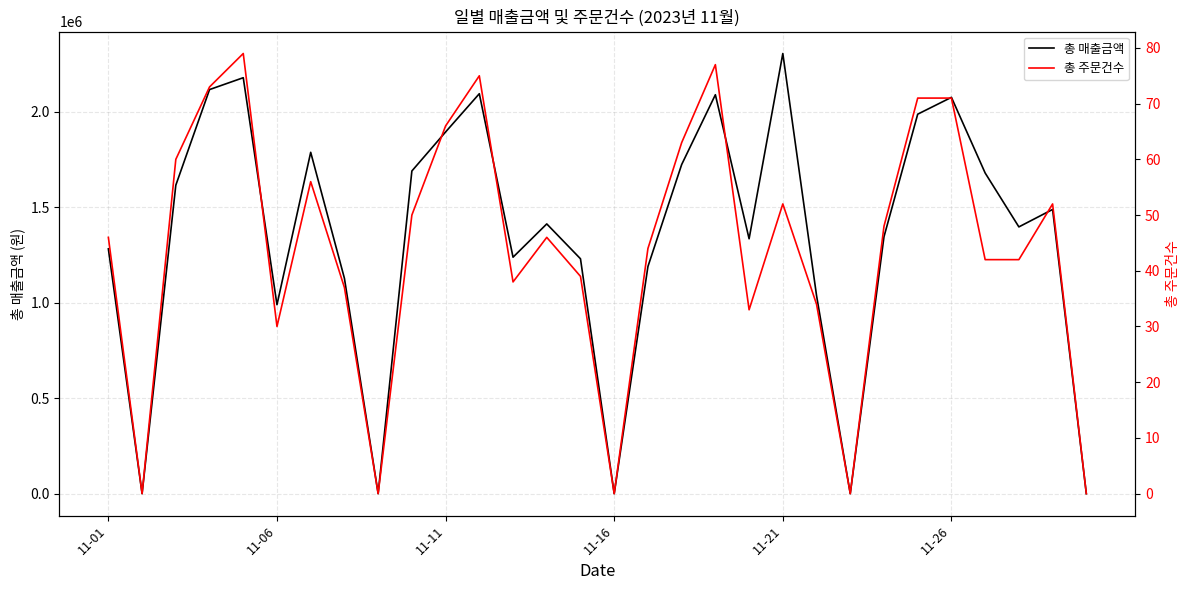

How many series are shown in this chart?

2